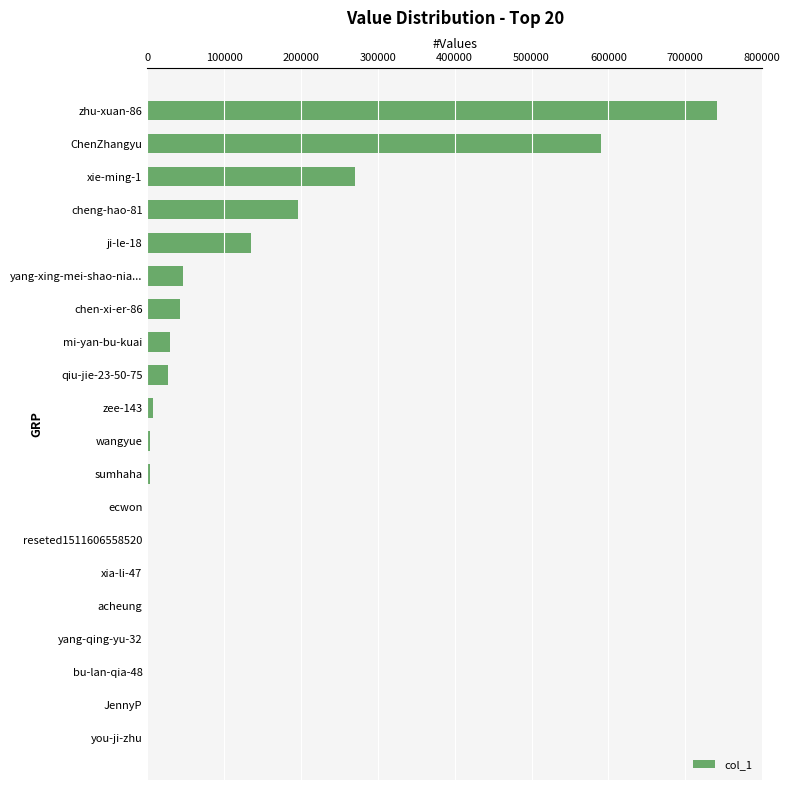

Between xie-ming-1 and chen-xi-er-86, which is larger?

xie-ming-1